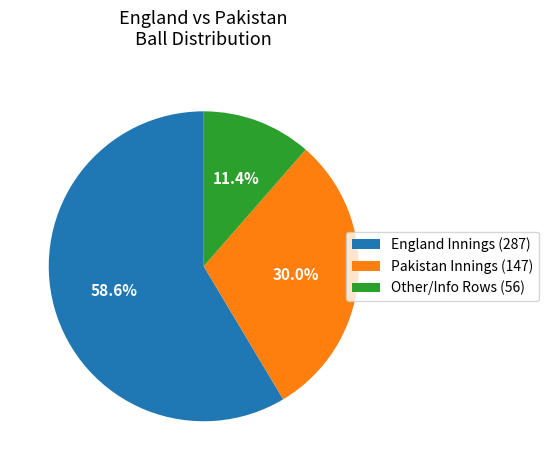

Which slice is the smallest?

Other/Info Rows (56)